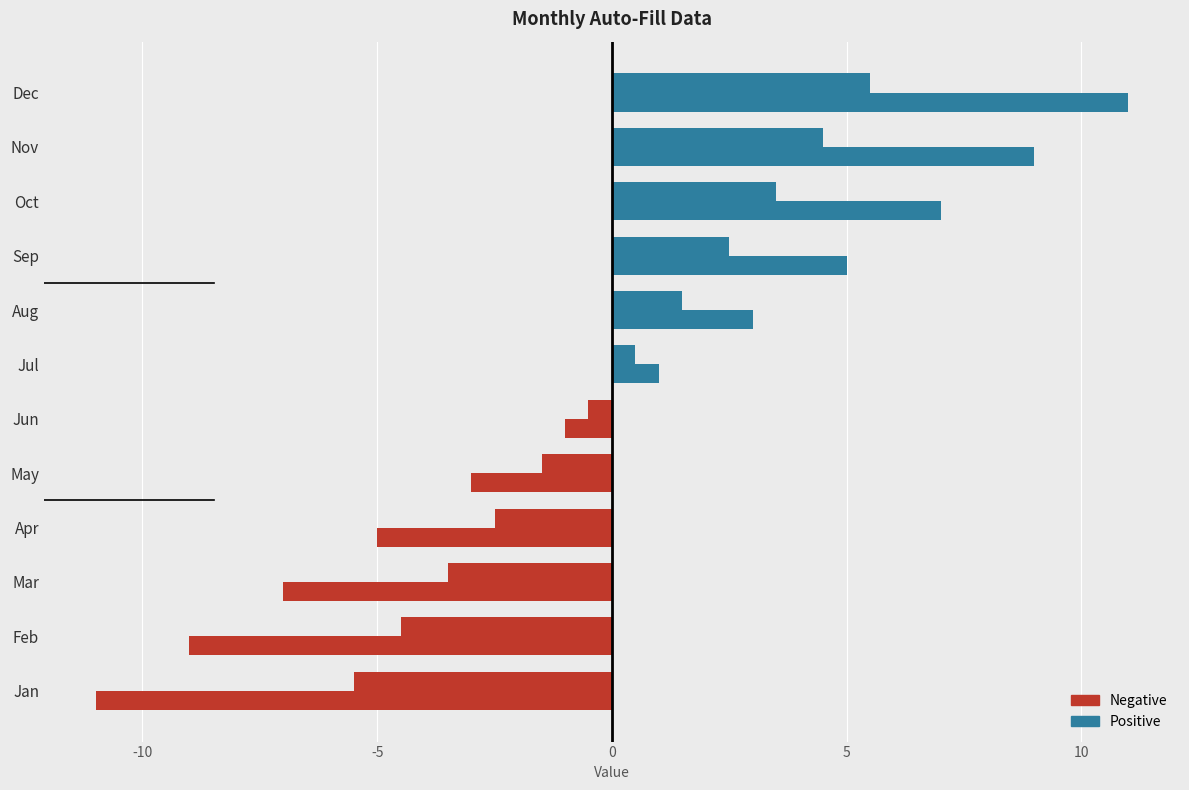

How many data points does each series have?

12